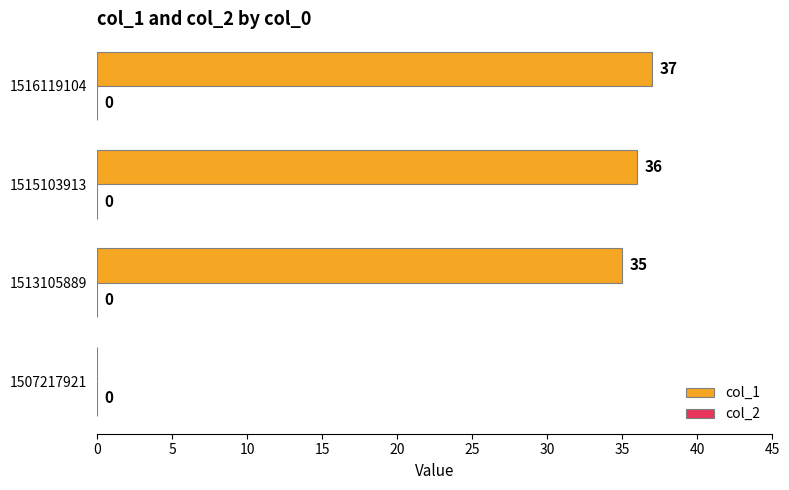

How many values are above zero?

3